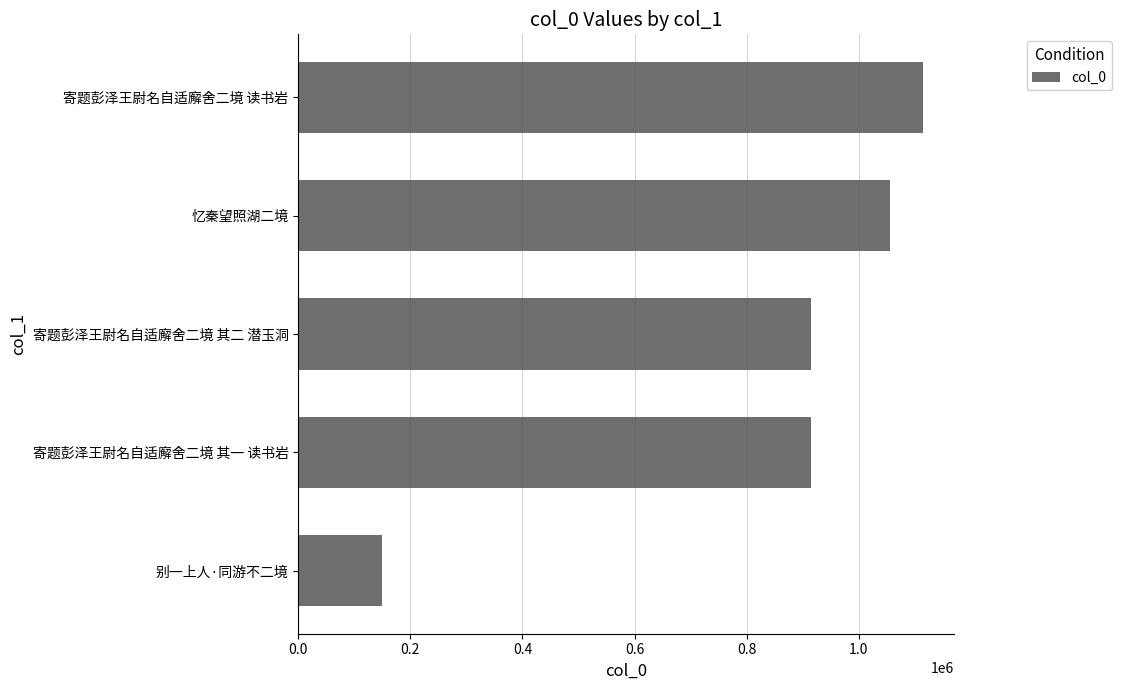

What is the change in value from 别一上人·同游不二境 to 忆秦望照湖二境?

+907310